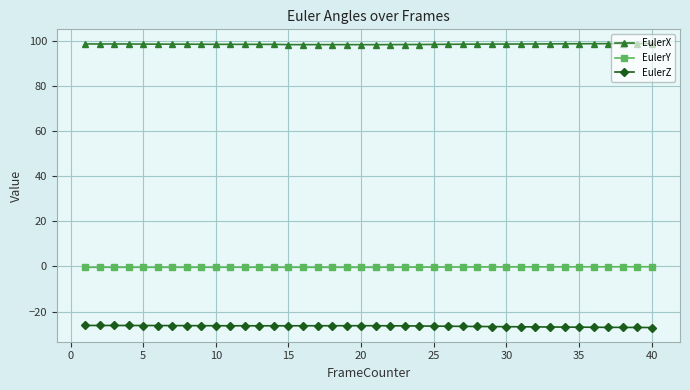

What are all the series names shown in the legend?

EulerX, EulerY, EulerZ